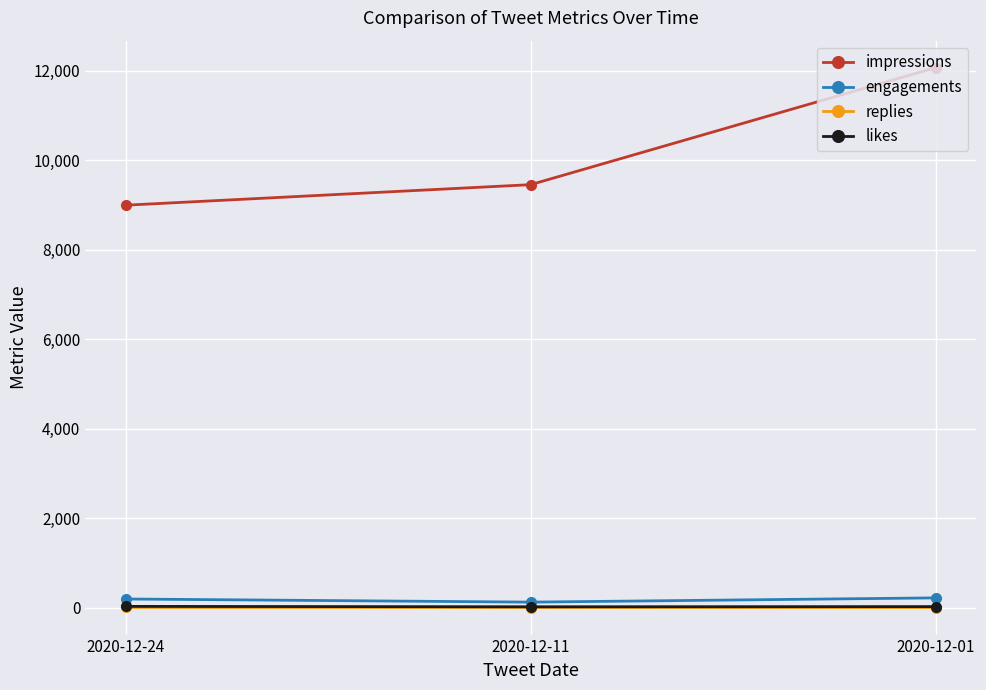

What is the sum of the impressions values at 2020-12-24 and 2020-12-11?

18447